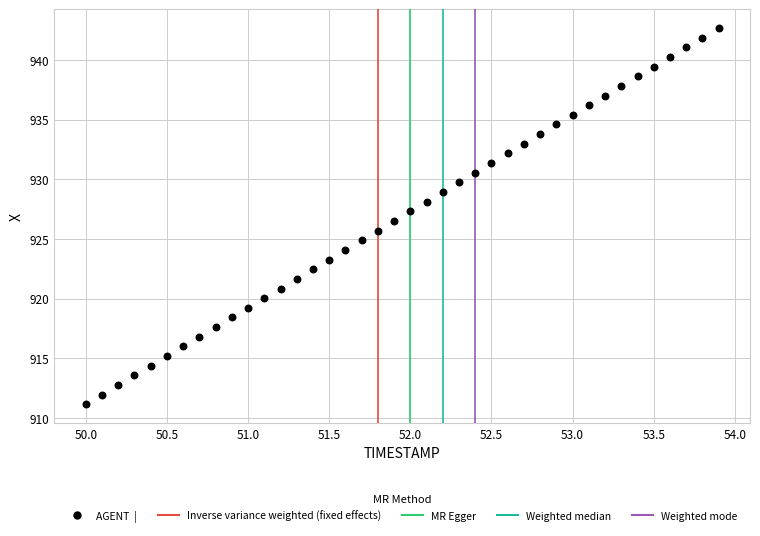

What is the range of Y values (max minus min)?

31.5